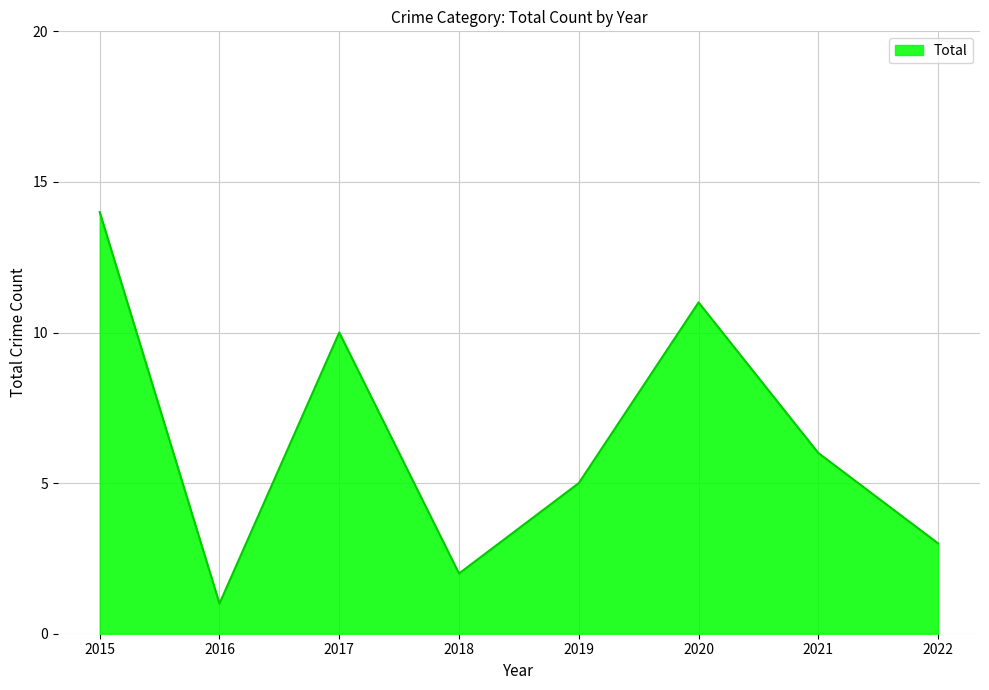

What is the minimum value shown in the chart?

1